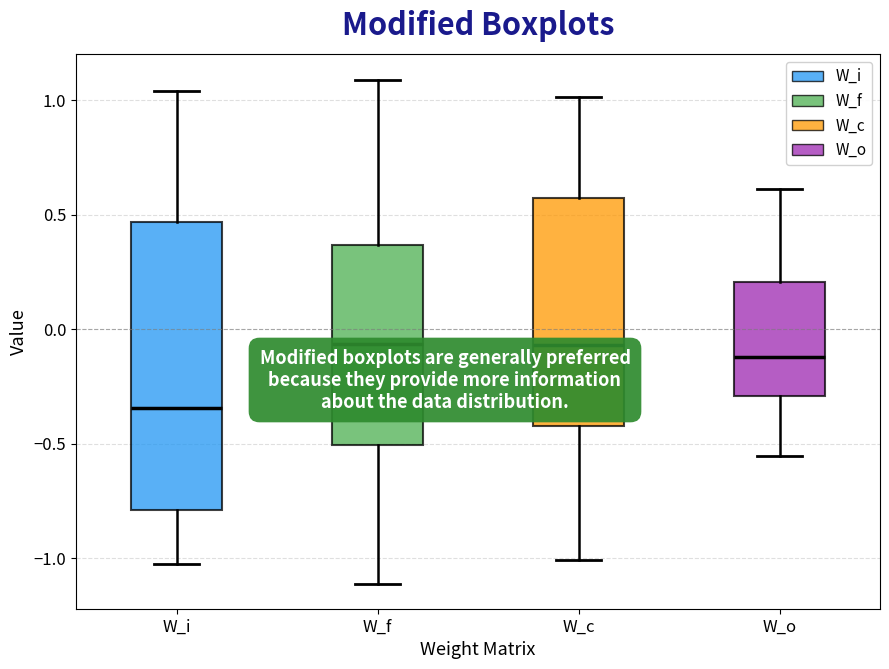

Which box is the tallest, from its lower edge to its upper edge?

W_i